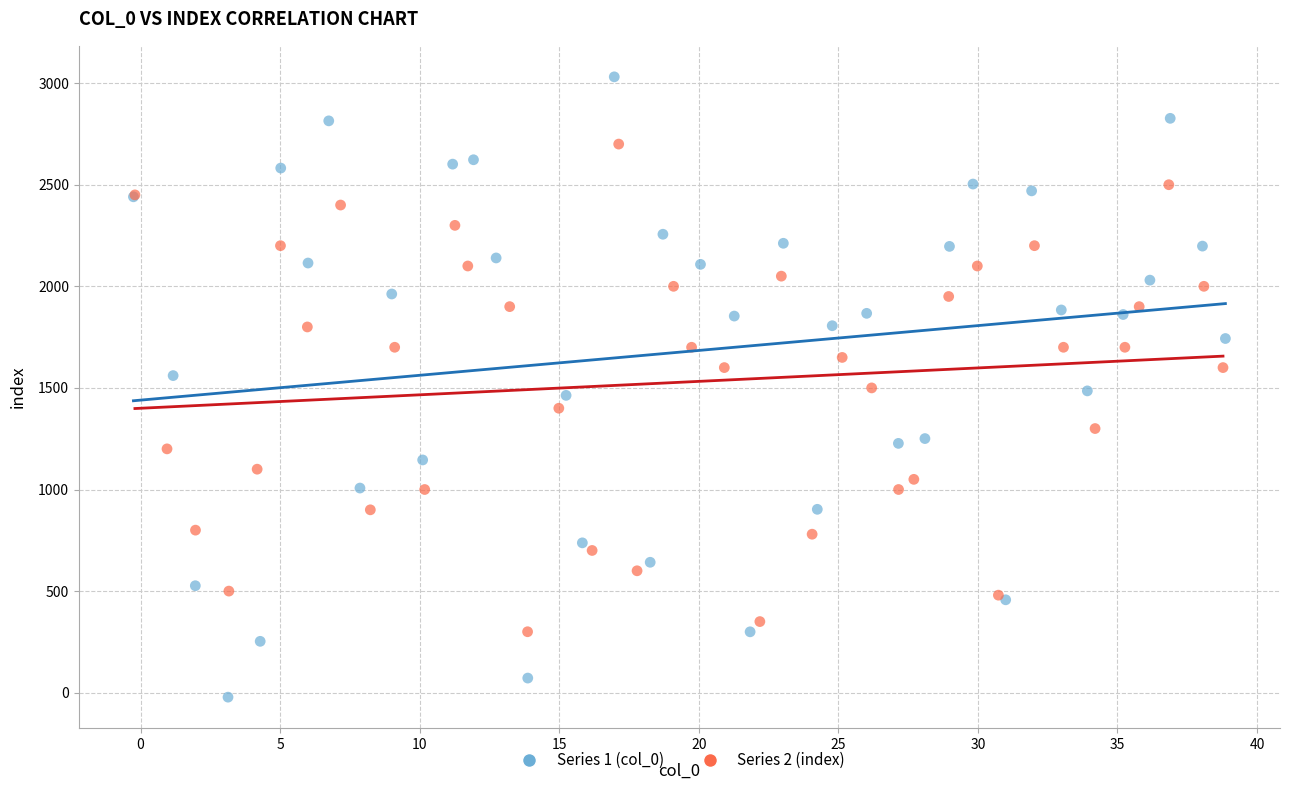

Which series contains the lowest Y value?

Series 1 (col_0)